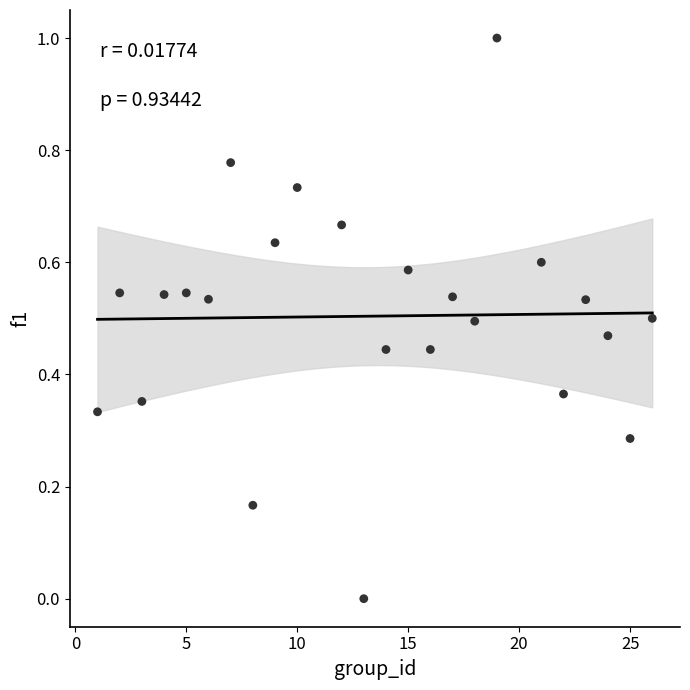

What is the range of Y values (max minus min)?

1.0